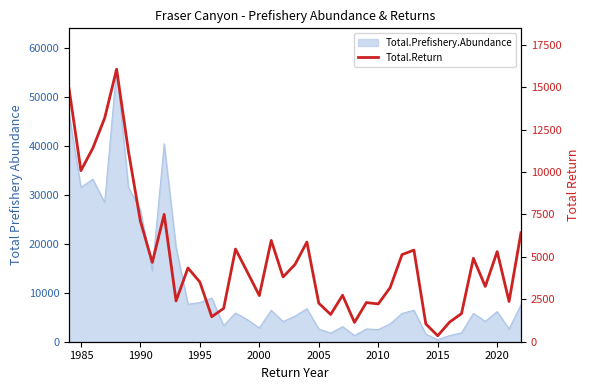

Does the chart have visible grid lines?

No